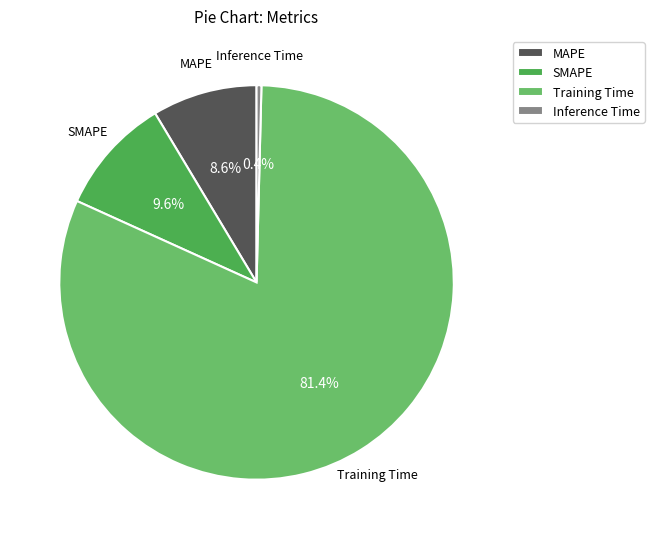

How many slices are in this pie chart?

4